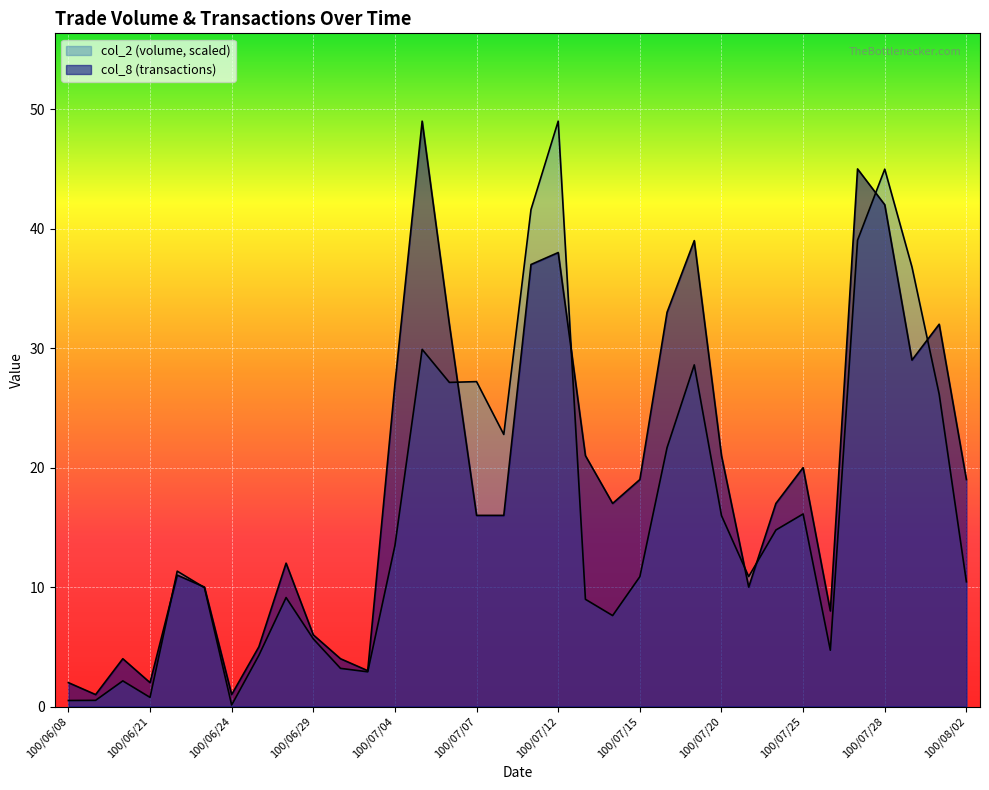

What are all the series names shown in the legend?

col_2, col_8